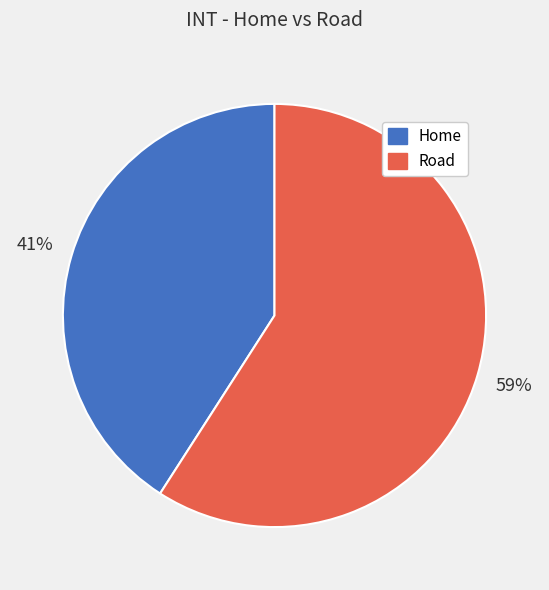

How many slices are in this pie chart?

2